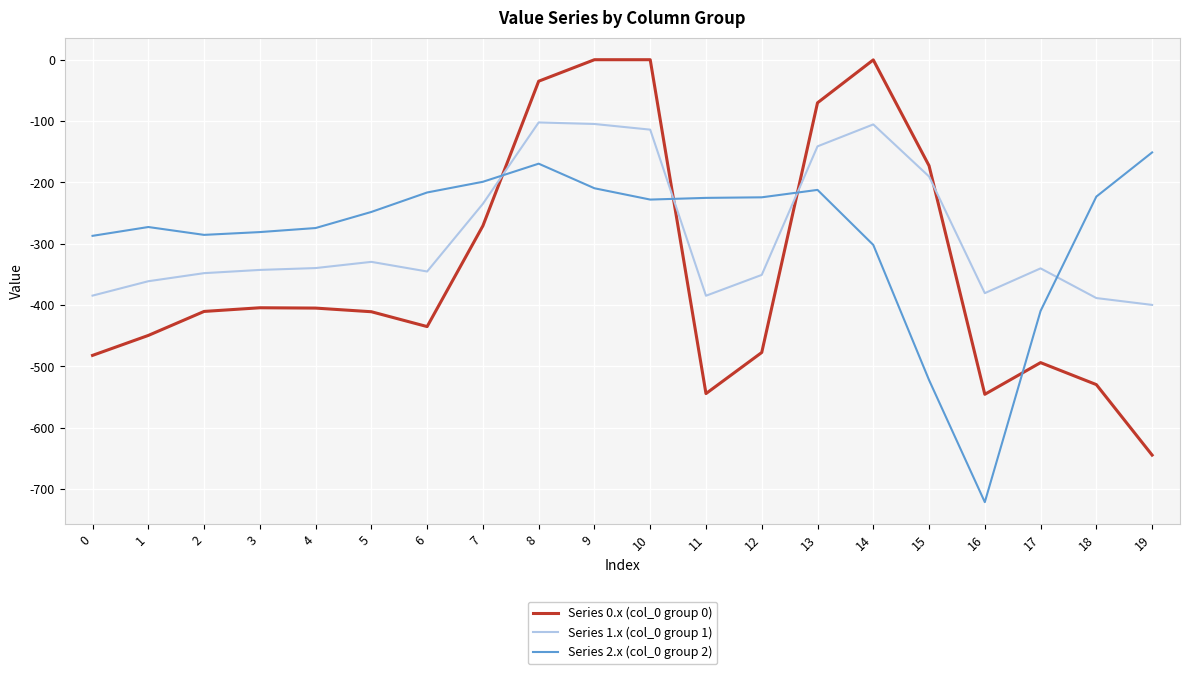

Is the value of Series 0.x (col_0 group 0) at 4 greater than the value of Series 1.x (col_0 group 1) at 15?

No